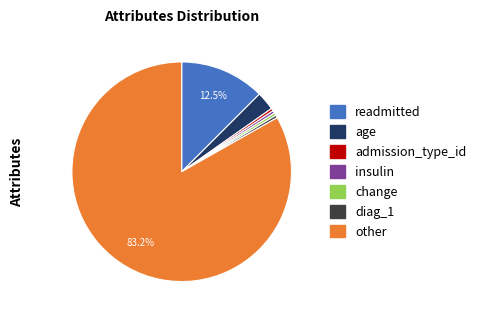

Which category accounts for the majority?

other